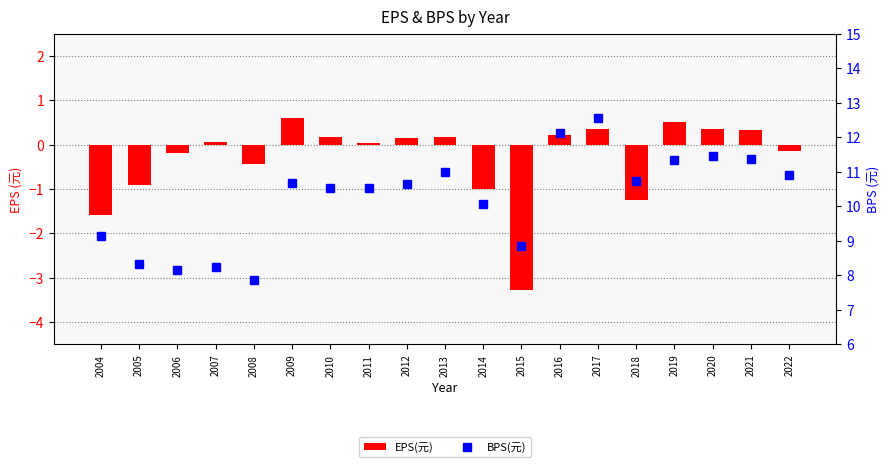

How many categories are shown in the chart?

19